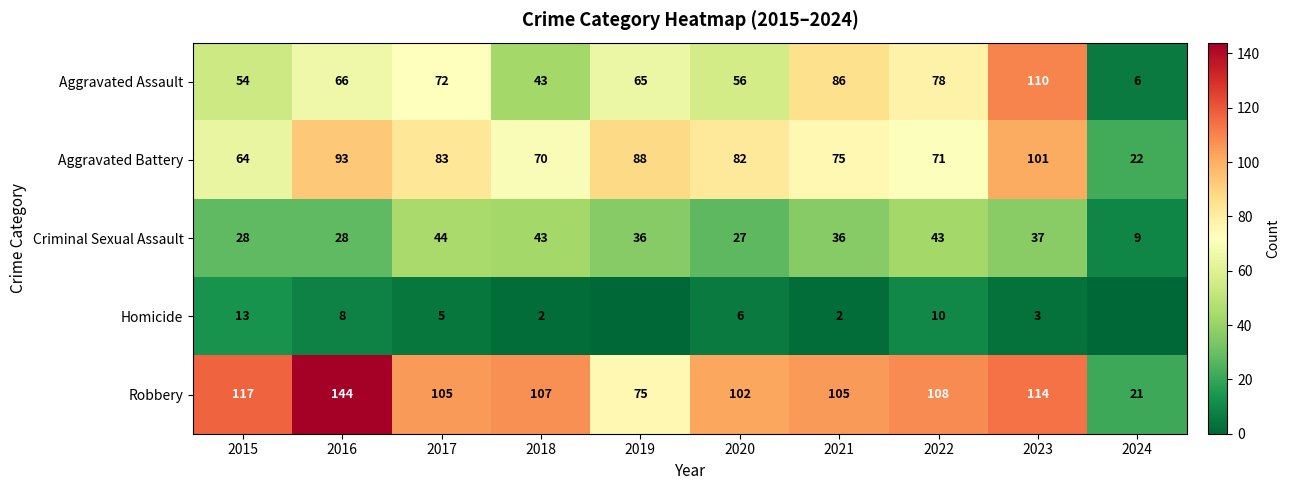

Where does the Criminal Sexual Assault series first go above 36?

2017